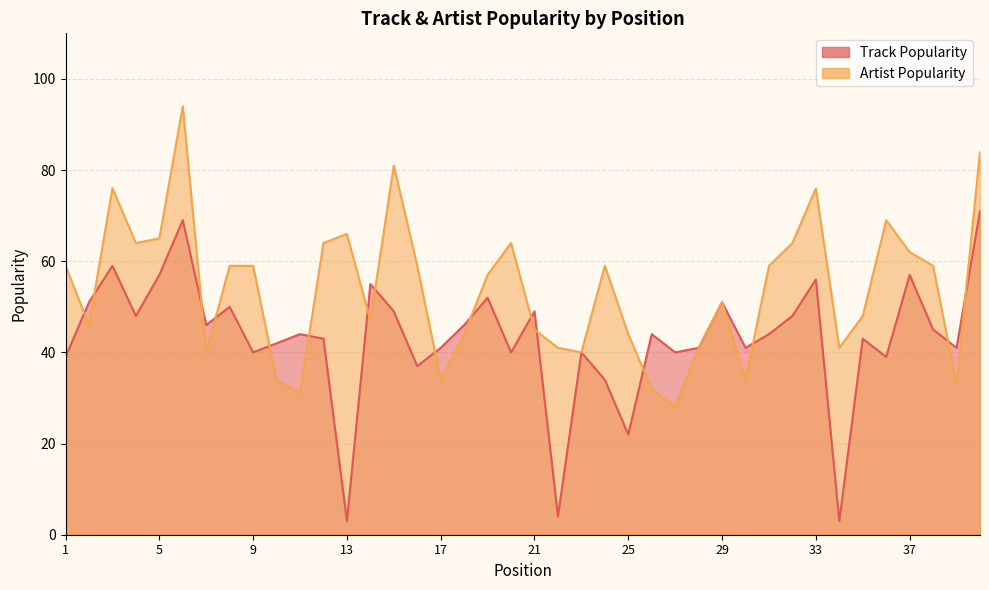

Which label corresponds to the largest value in the chart?

6